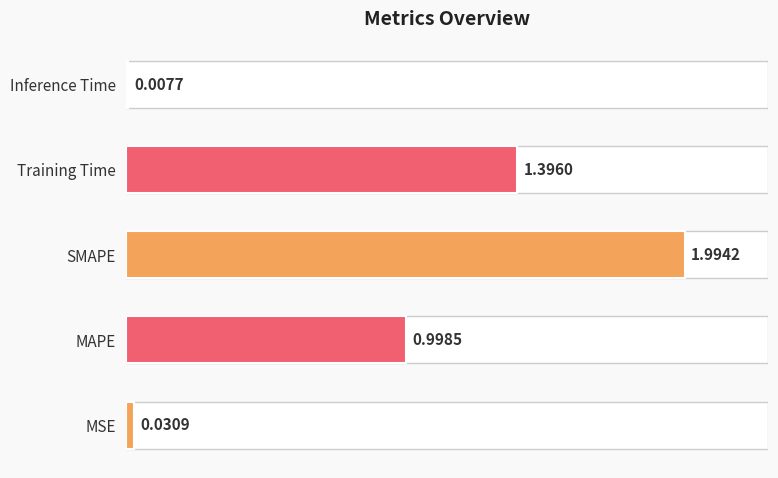

What is the difference between the maximum and minimum values?

2.0